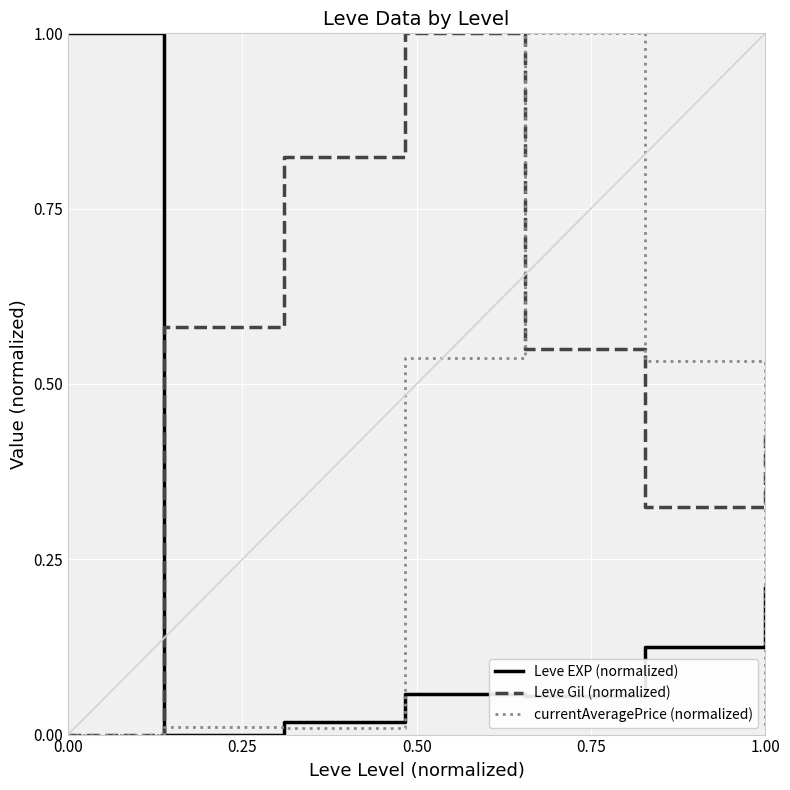

Rank the series by their average value, from lowest to highest.

Leve EXP (normalized), currentAveragePrice (normalized), Leve Gil (normalized)